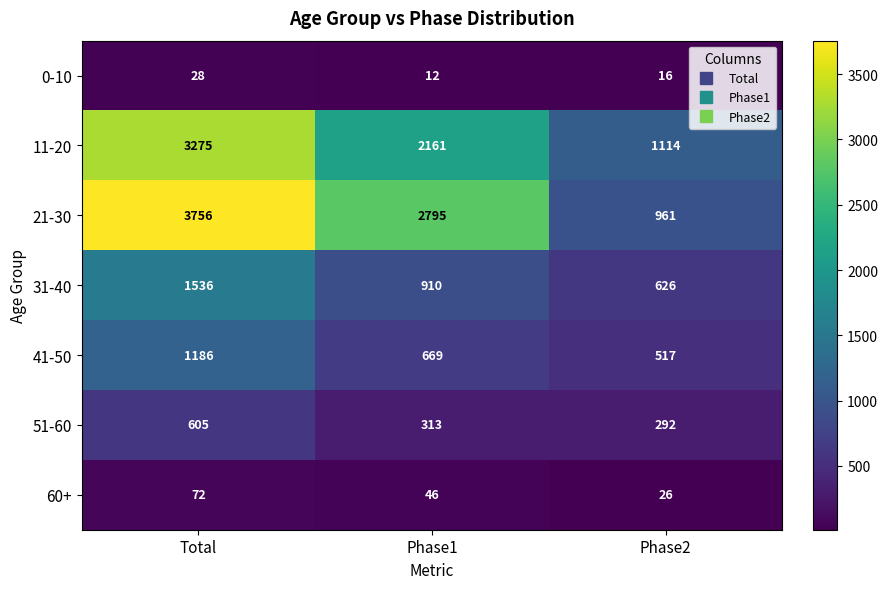

Which series has the widest spread of values?

21-30